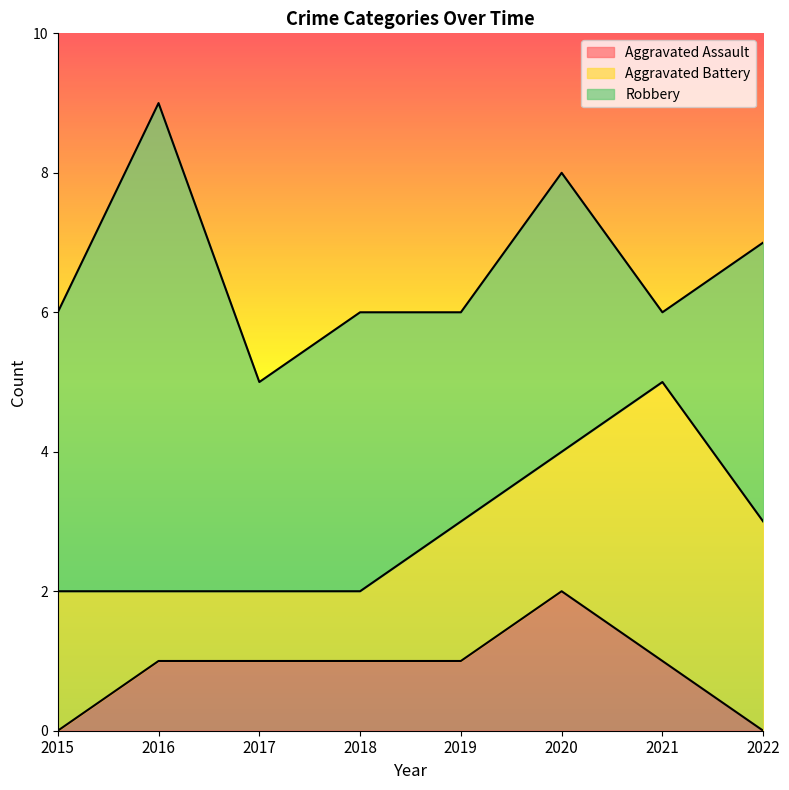

What is the sum of the Aggravated Assault values at 2017 and 2016?

2